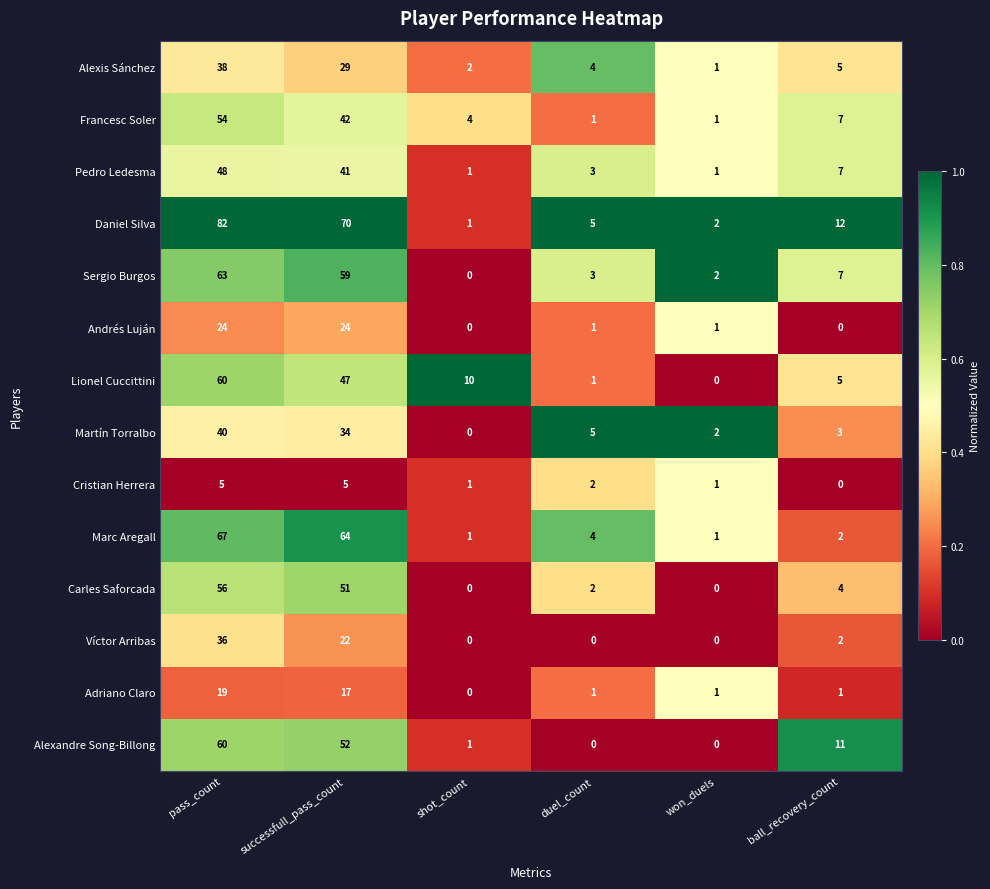

How many data points in Carles Saforcada are less than 4?

3